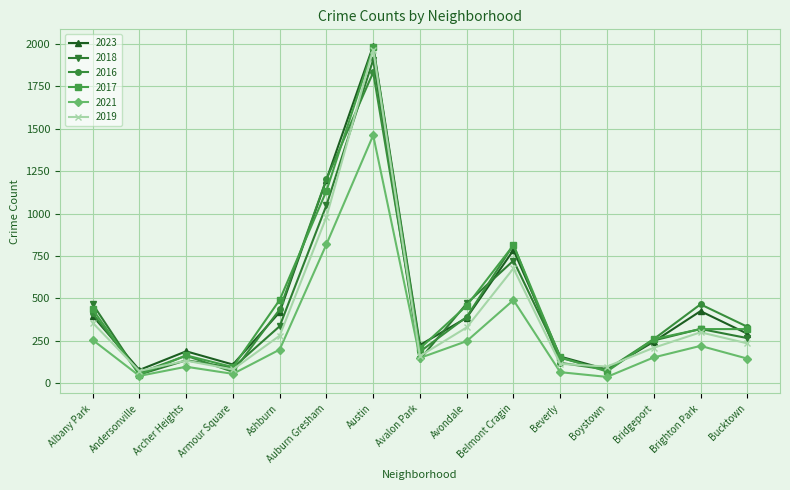

Which label corresponds to the largest value in the chart?

Austin